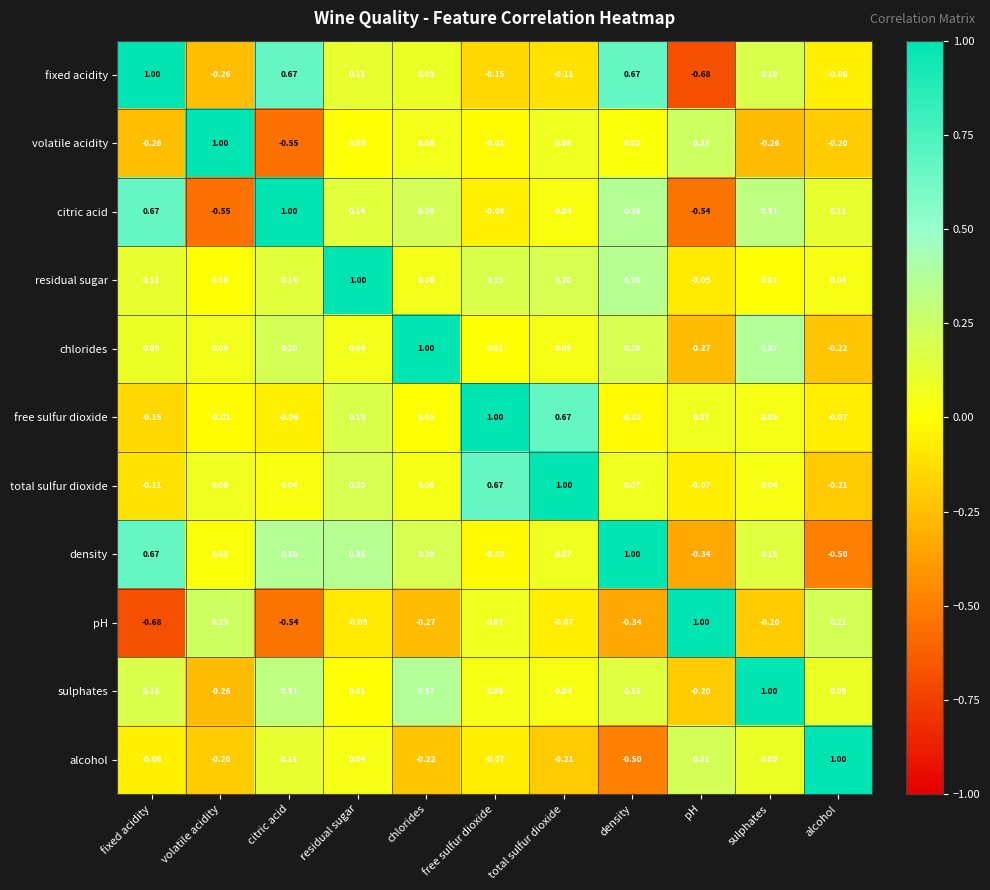

At which category is the sum across all series the highest?

residual sugar